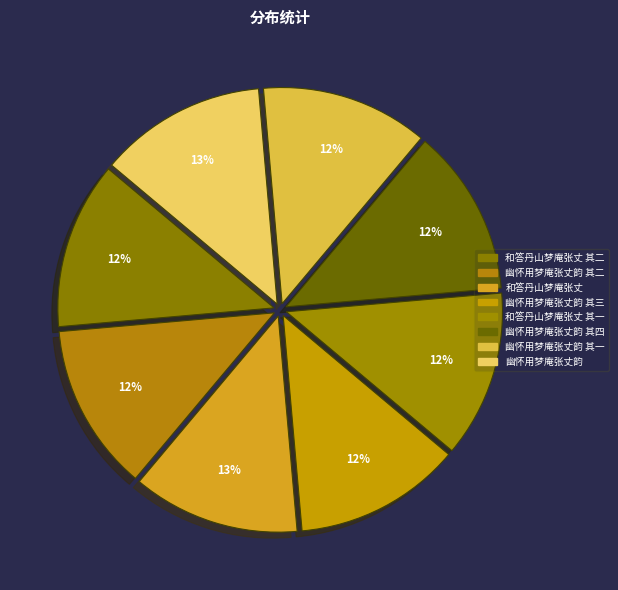

How many slices are in this pie chart?

8